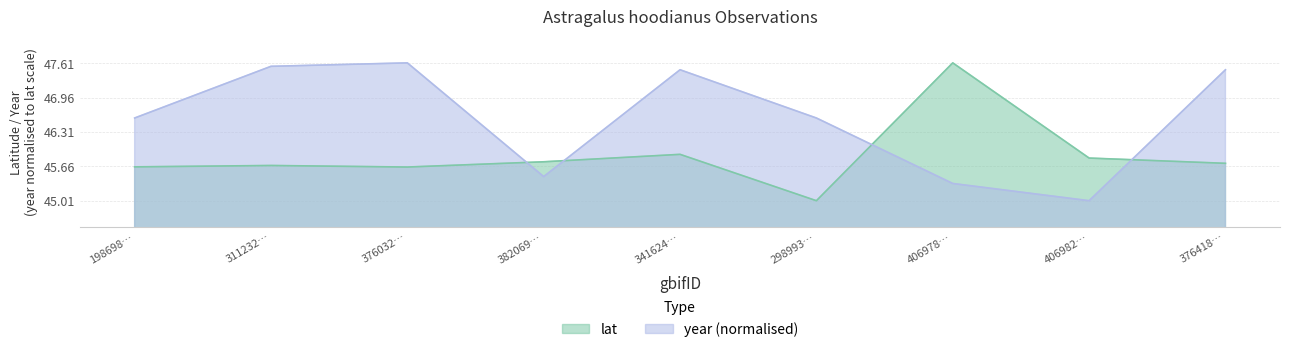

What are all the series names shown in the legend?

lat, year (normalised)